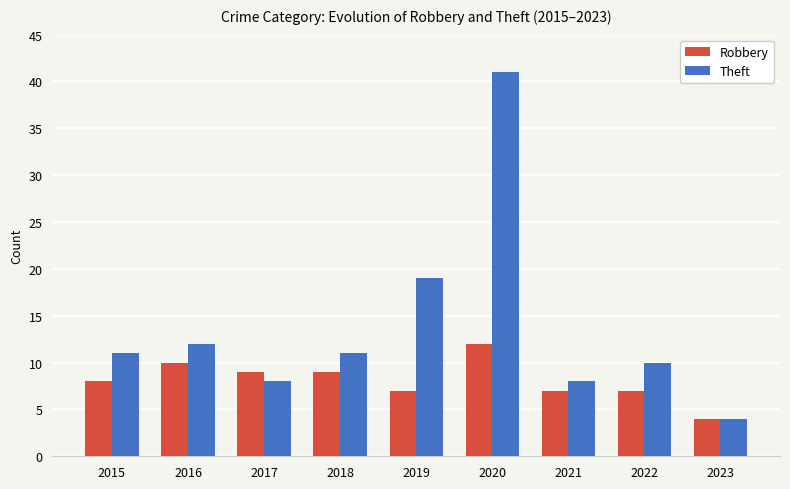

What is the smallest value displayed?

4